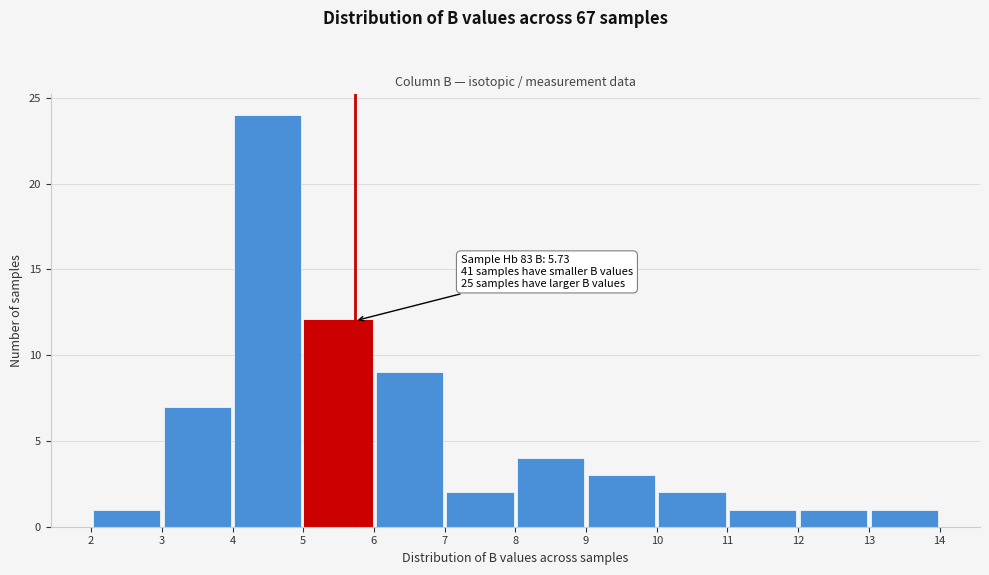

Over which range of the x-axis is the bar tallest?

4 to 5